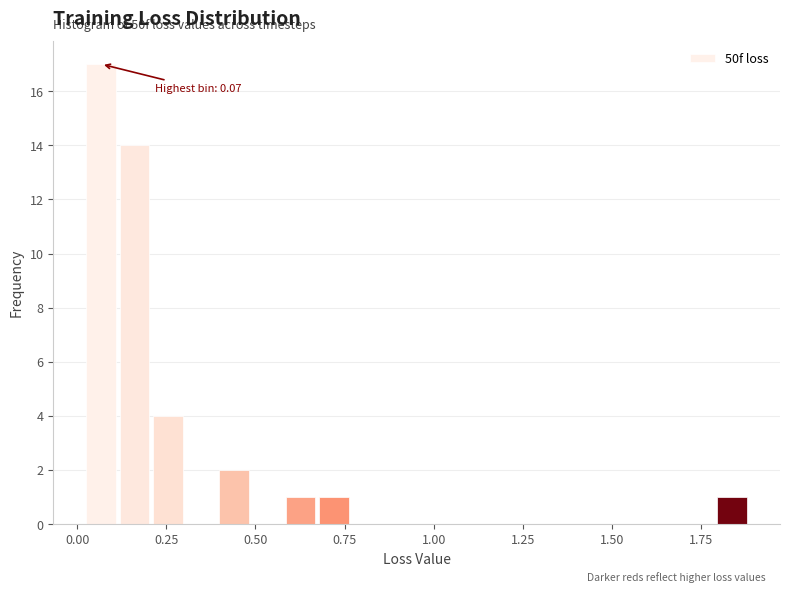

Read against the x-axis, roughly where is the centre of the tallest bar?

0.05